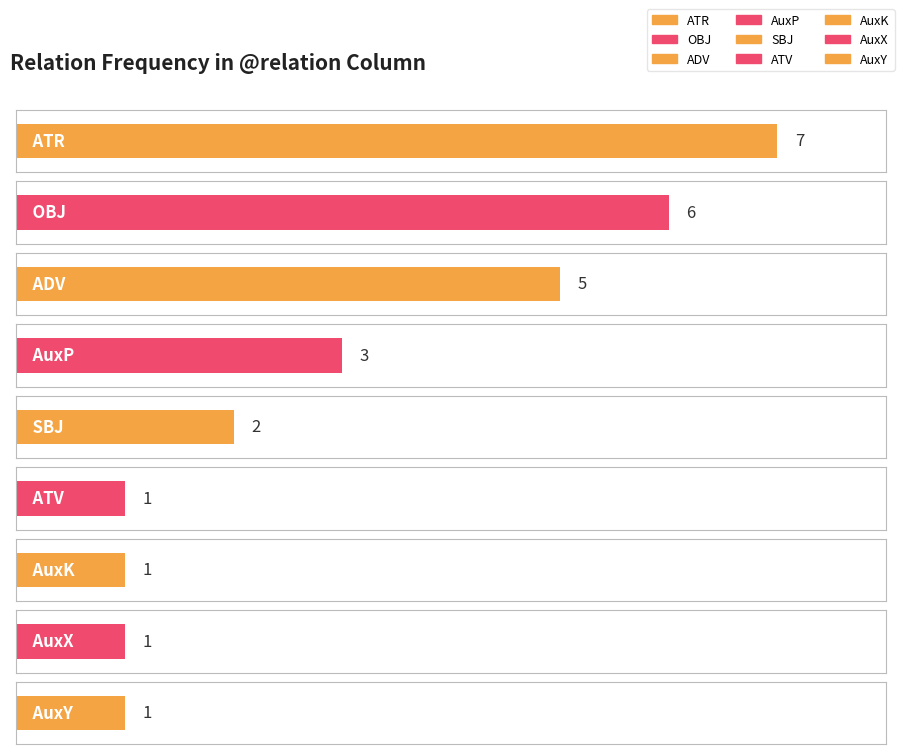

Rank the categories by value from highest to lowest.

ATR, OBJ, ADV, AuxP, SBJ, ATV, AuxK, AuxX, AuxY